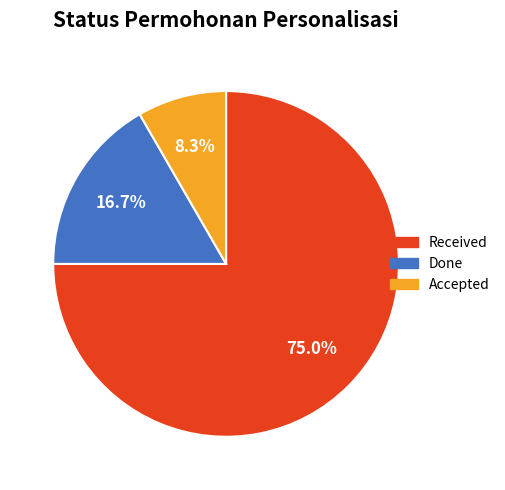

How many segments does this pie chart have?

3